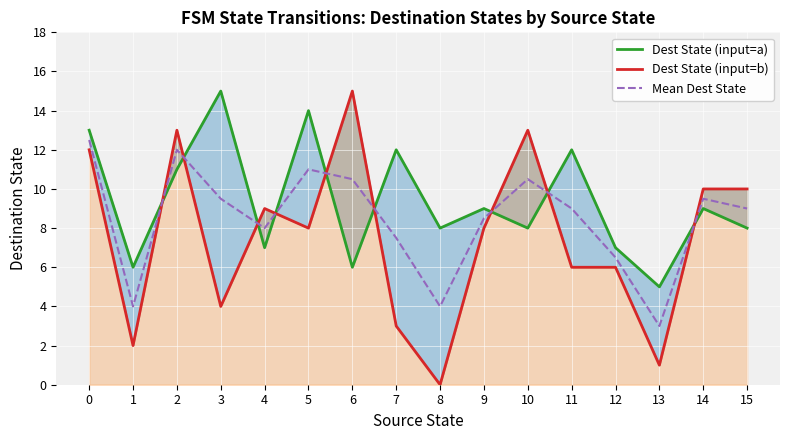

At which label does Mean Dest State reach its minimum?

13